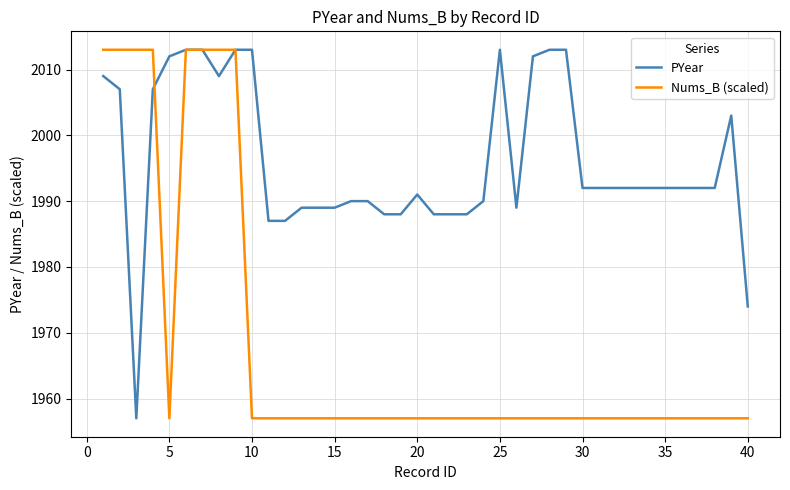

Which series has the largest total across all categories?

PYear